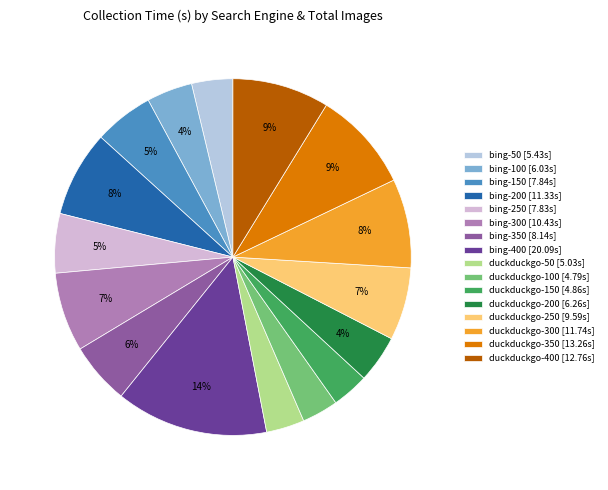

To the nearest percent, what is the difference between the duckduckgo-250 and bing-350 slice percentages?

1%